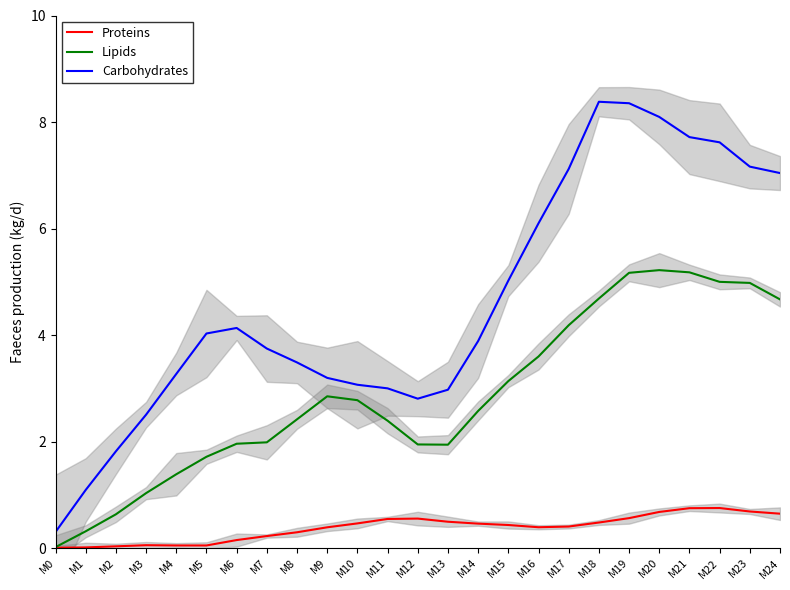

What is the sum of all Lipids values?

71.7